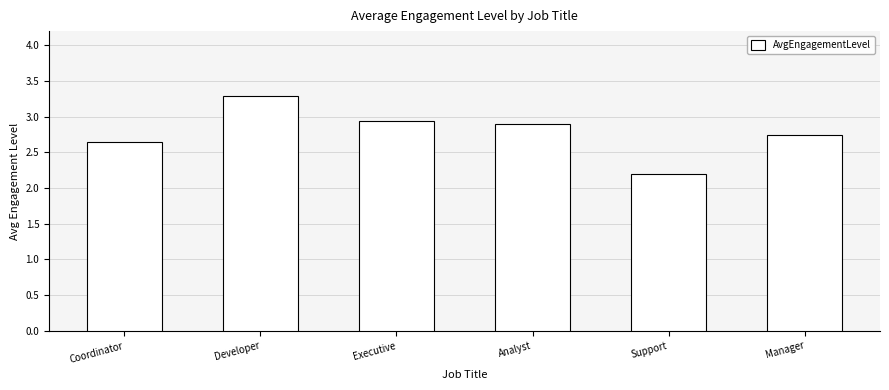

What is the change in value from Coordinator to Manager?

+0.1